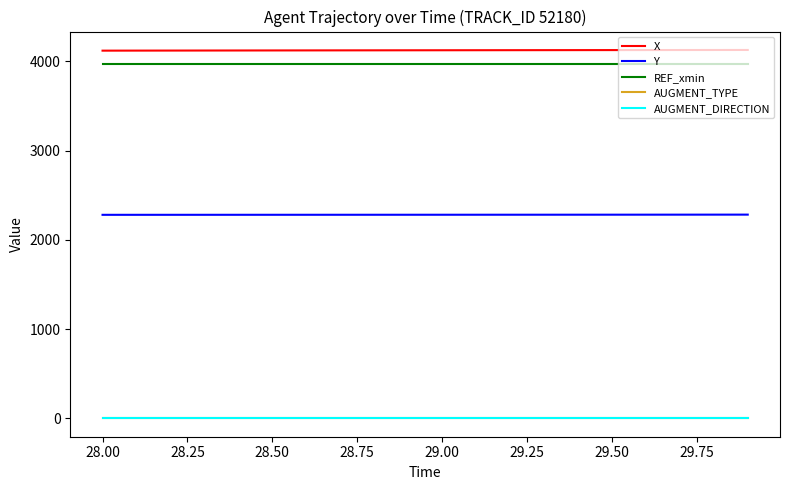

What is the greatest value displayed?

4128.3